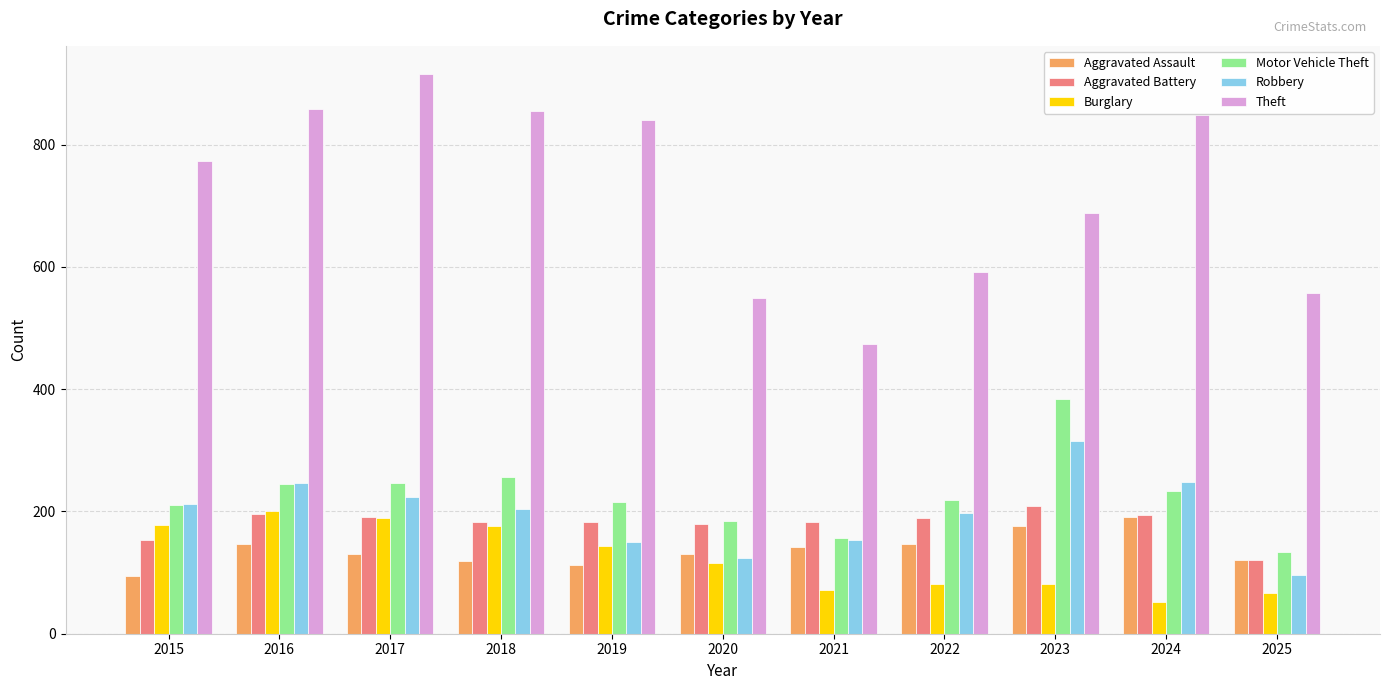

Which category has the highest value across all series?

2017